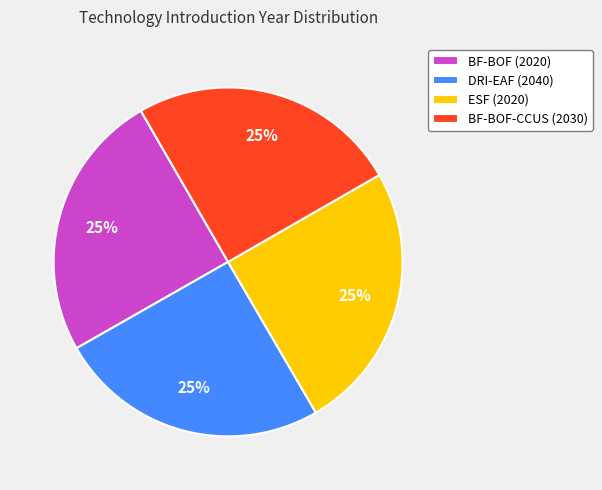

Does BF-BOF-CCUS (2030) account for over 50% of the chart?

No